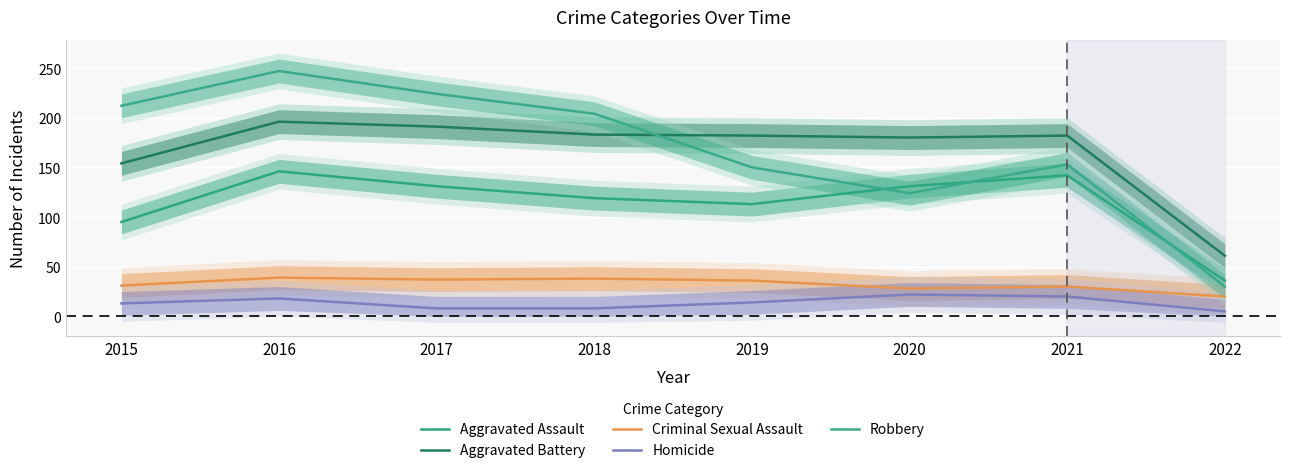

What is the value of the Homicide point at the 4th from the left?

8